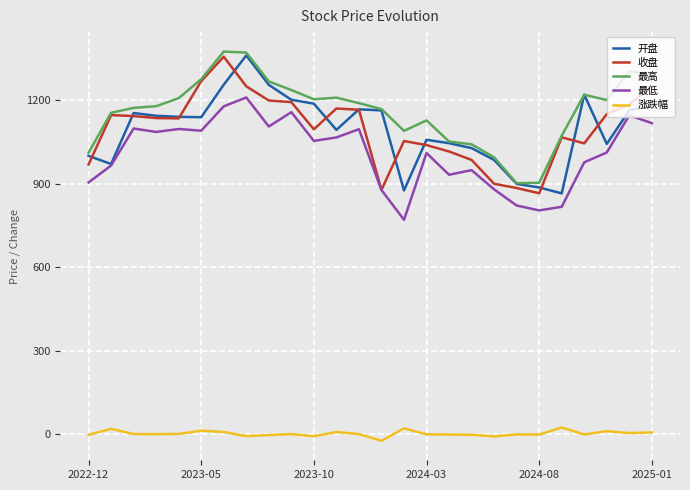

What is the maximum value for 收盘?

1356.5